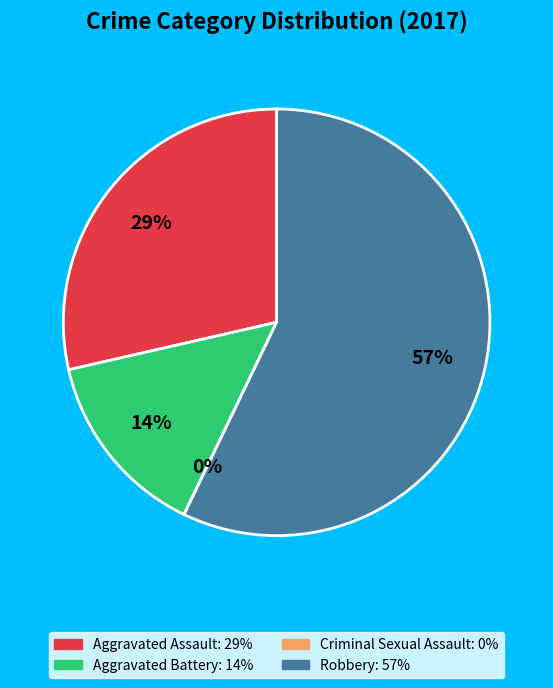

Is the sum of Aggravated Battery and Criminal Sexual Assault greater than half?

No